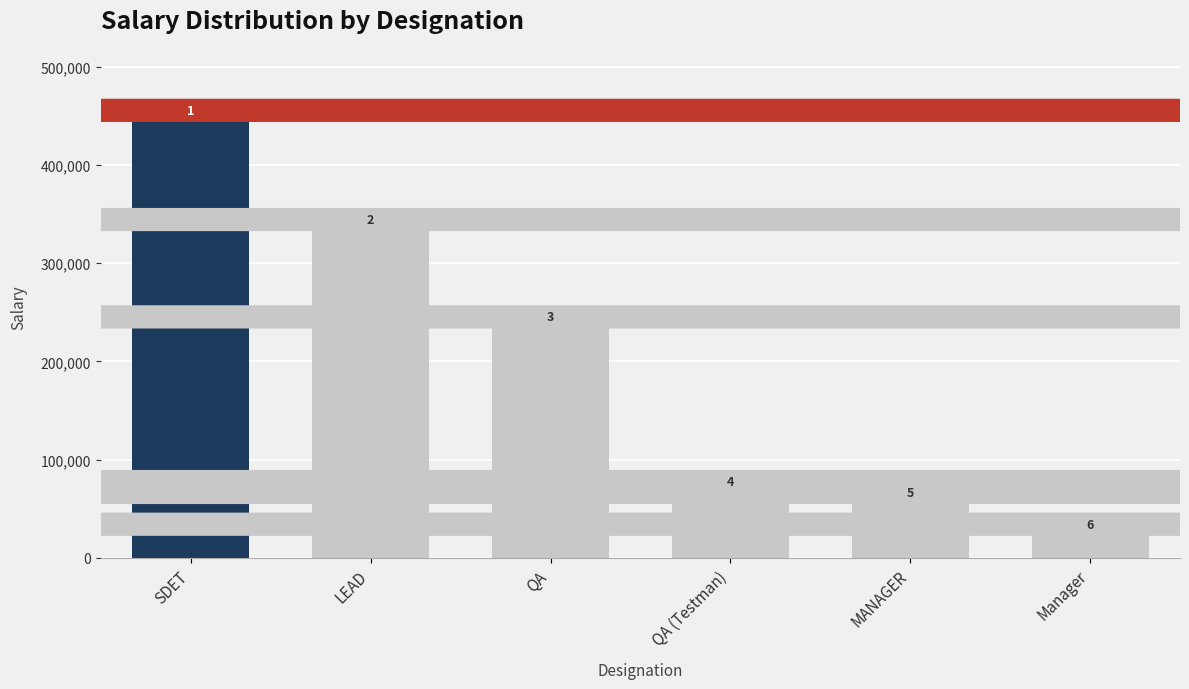

List the labels in order of value, largest first.

SDET, LEAD, QA, QA (Testman), MANAGER, Manager